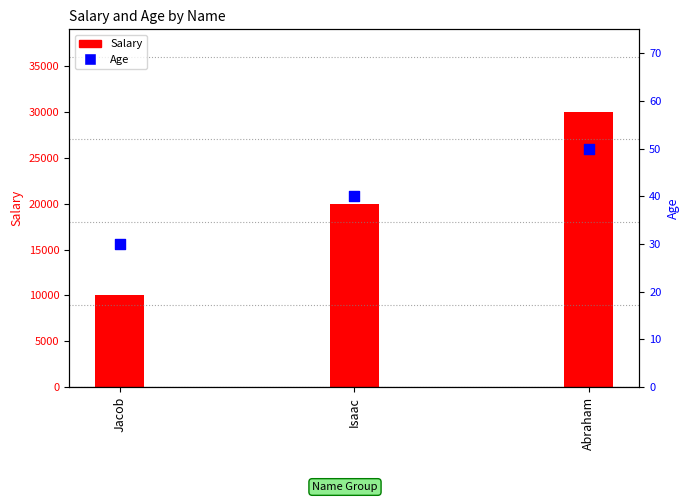

Is the value of Salary at Abraham greater than the value of Age at Isaac?

Yes